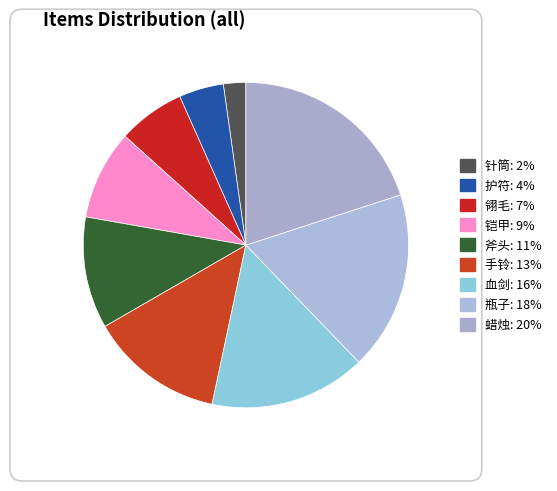

What is the ratio of the value at 血剑 to the value at 翎毛?

2.3